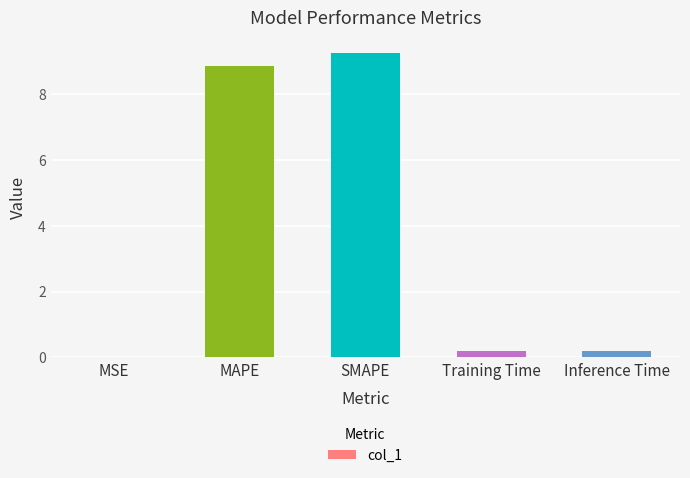

Is it true that the value at SMAPE is 13.2?

False